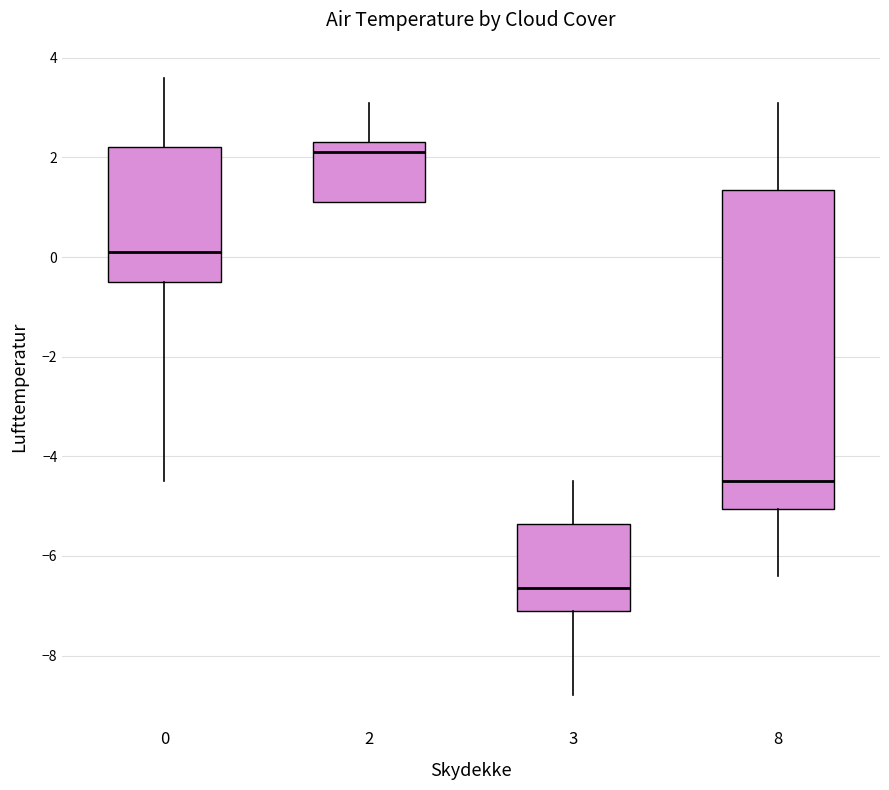

Where is the upper edge of the box at x = 3 on the y-axis? The values are not printed on the chart, so give them approximately, as read against the axis.

-5.4